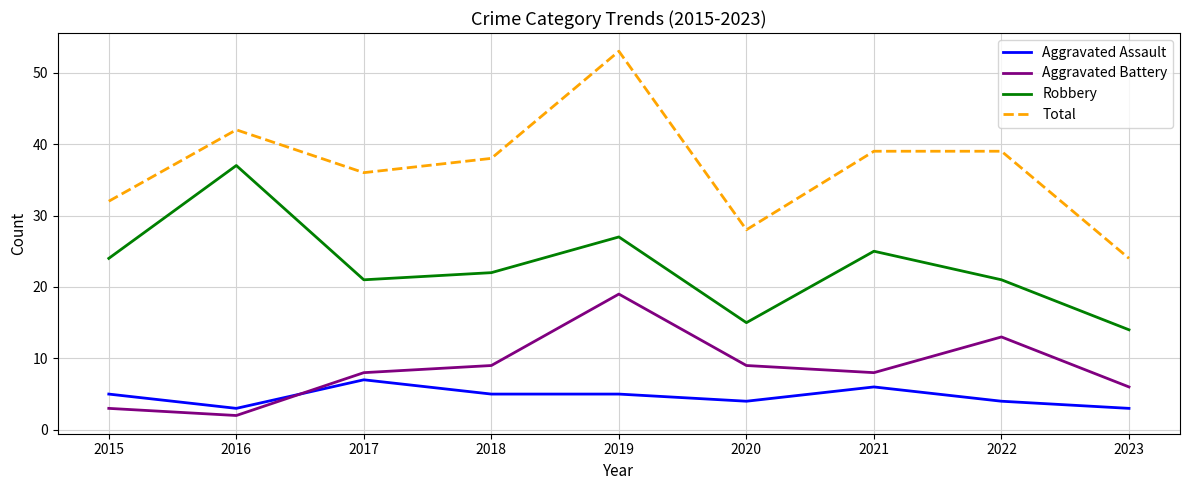

Reading left to right, list all the values displayed in this chart.

Aggravated Assault: 5	3	7	5	5	4	6	4	3
Aggravated Battery: 3	2	8	9	19	9	8	13	6
Robbery: 24	37	21	22	27	15	25	21	14
Total: 32	42	36	38	53	28	39	39	24